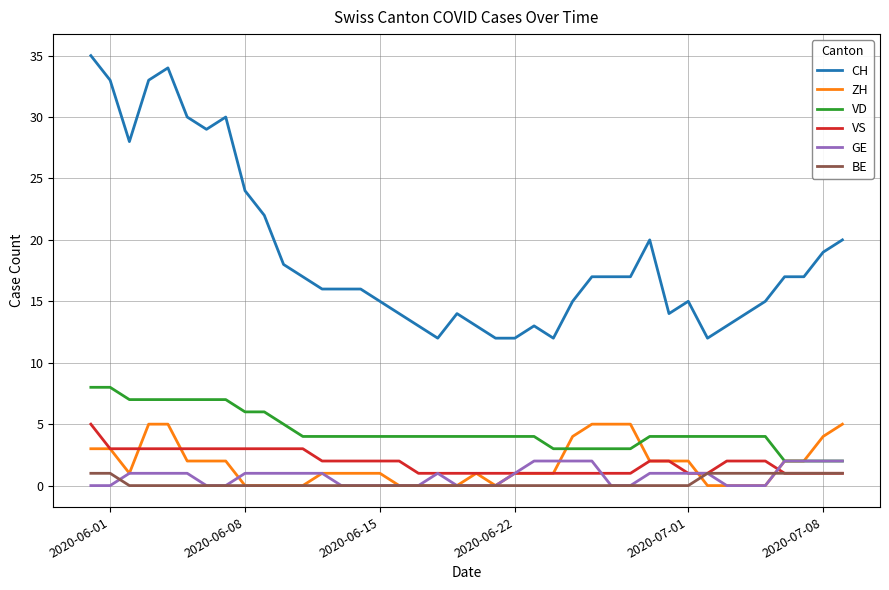

Which series has the largest total across all categories?

CH